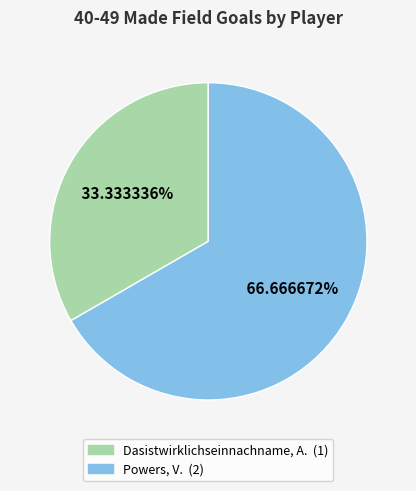

The Dasistwirklichseinnachname, A. slice represents 33% of the pie. True or false?

True